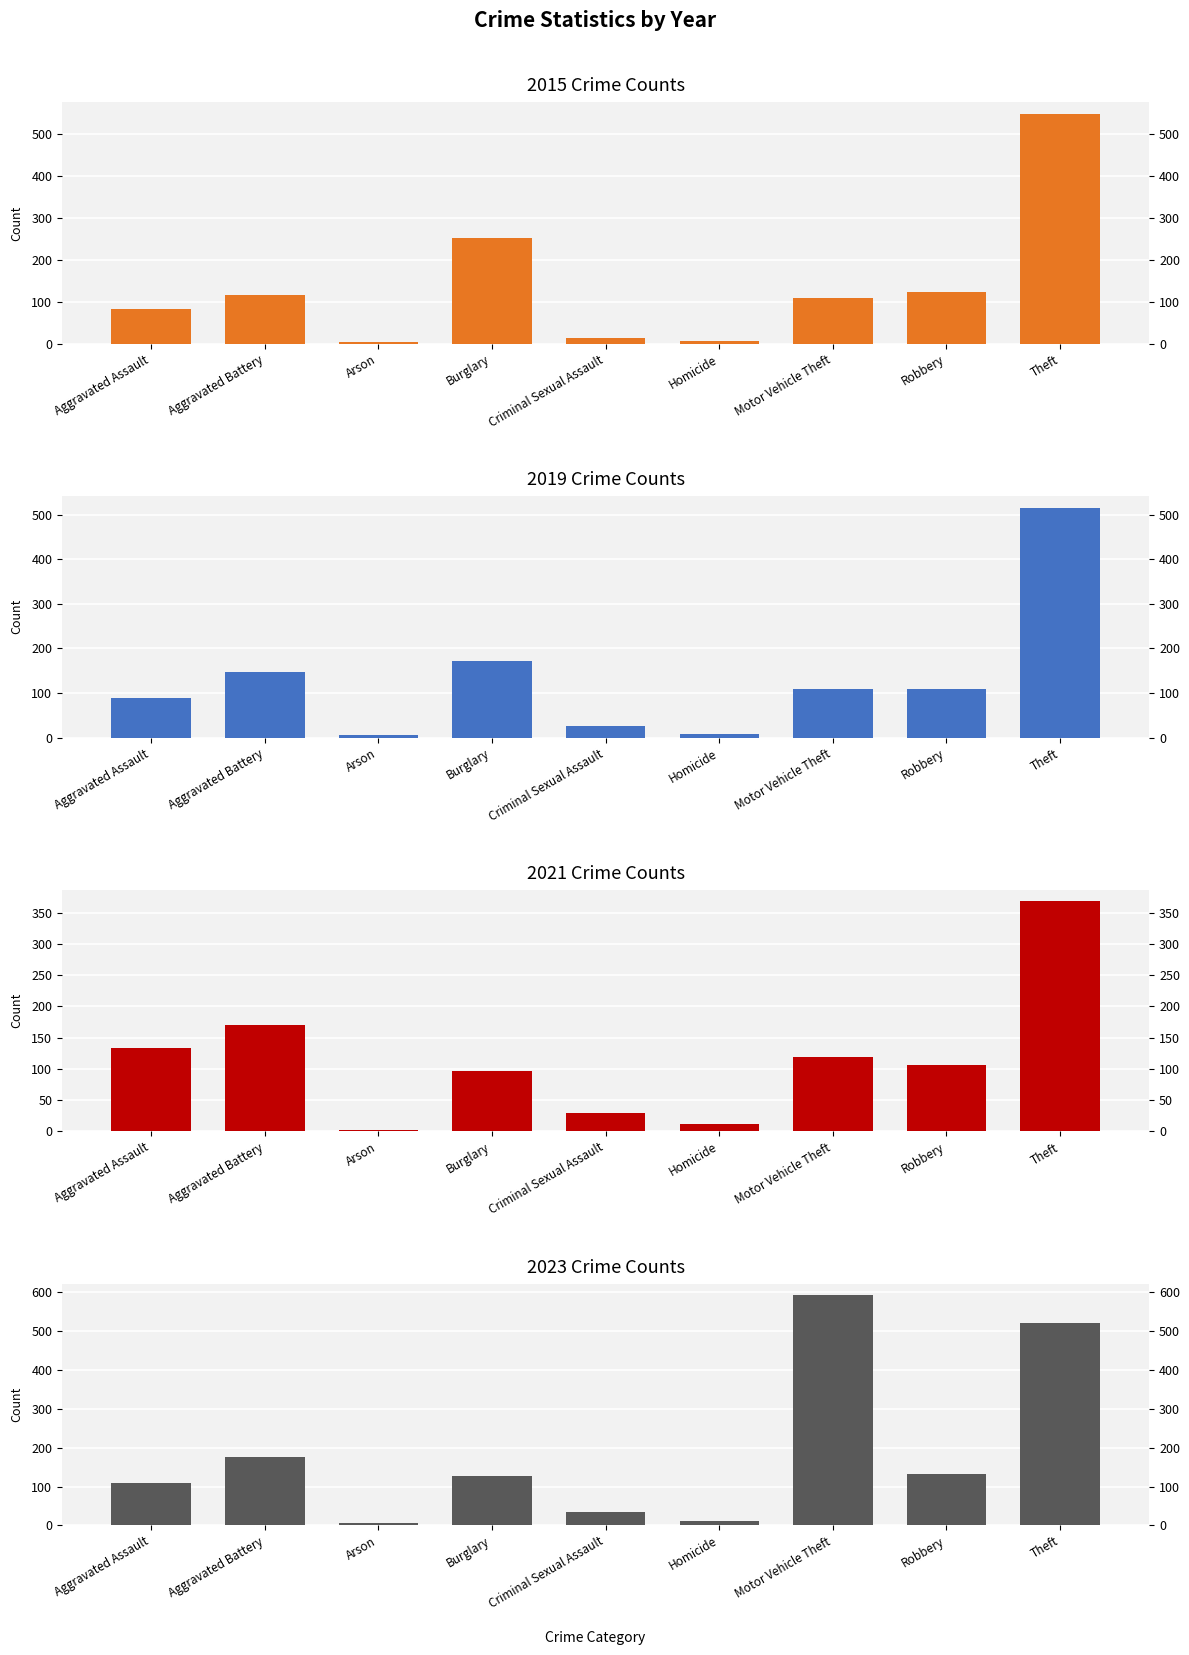

Between Burglary and Theft, which series saw the biggest shift?

2023